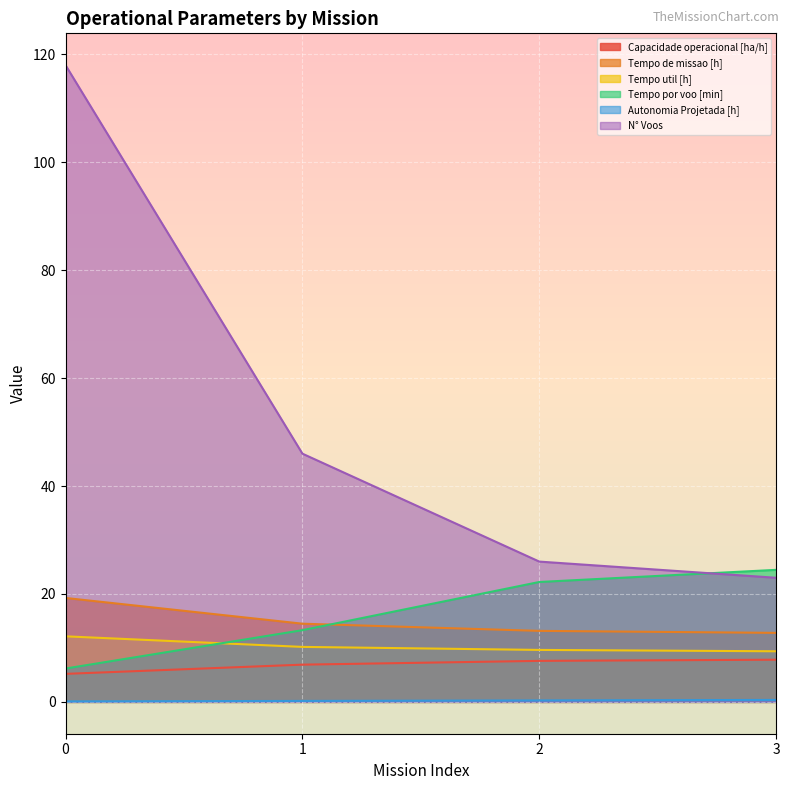

Is it true that N° Voos equals 46.0 at 1?

True